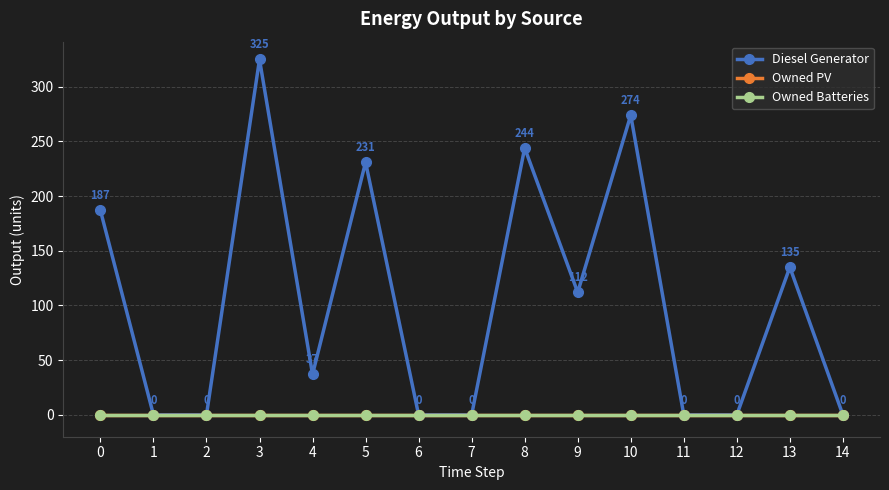

What is the value of the Diesel Generator point at the 4th from the left?

325